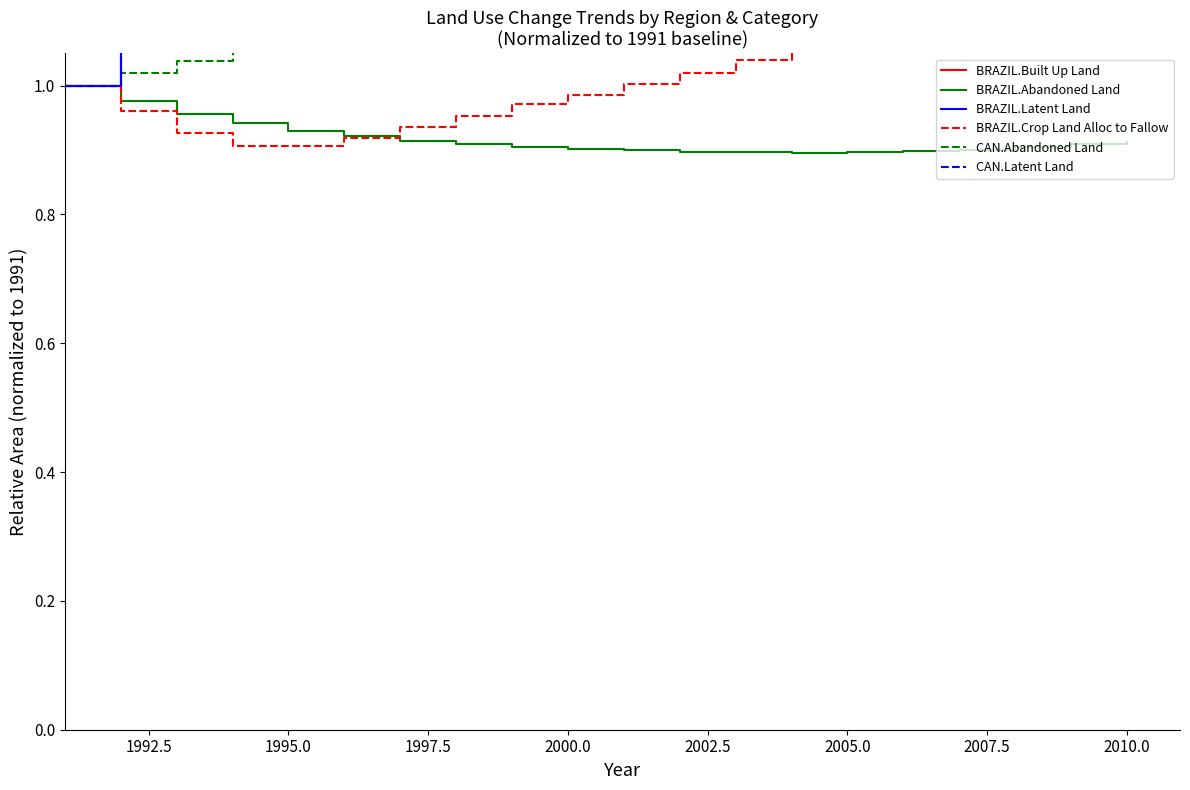

The BRAZIL.Abandoned Land series shows 0.2 at 2000.0. True or false?

False